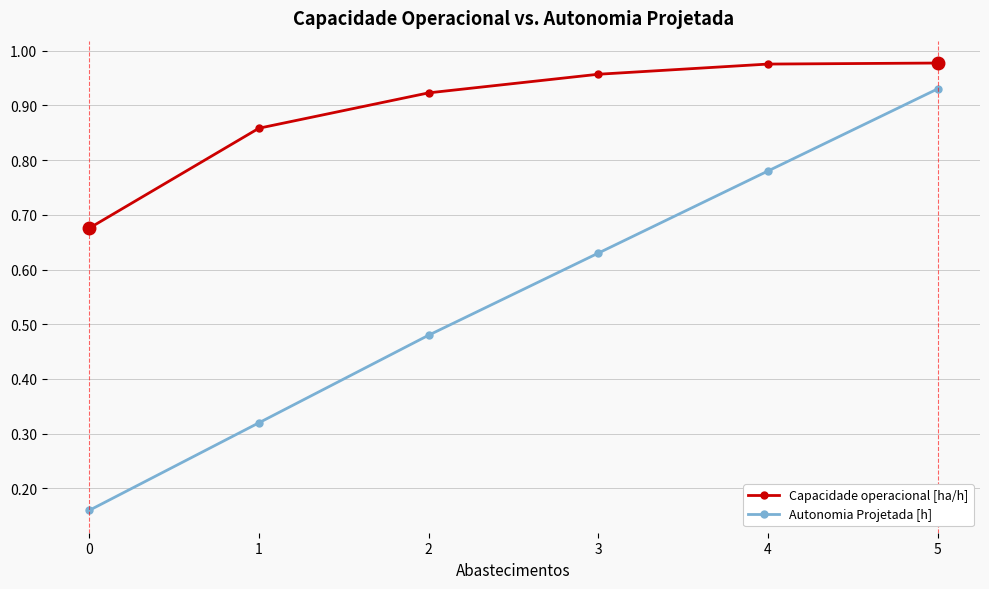

Rank the series by their maximum value, from highest to lowest.

Capacidade operacional [ha/h], Autonomia Projetada [h]